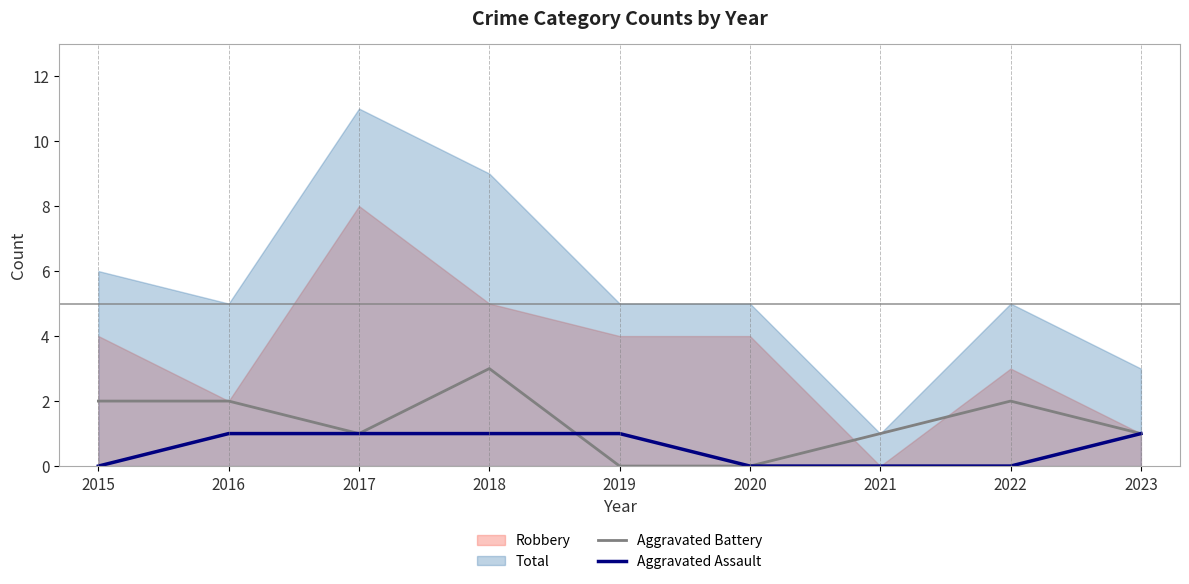

Which category has the highest value in the Aggravated Battery series?

2018